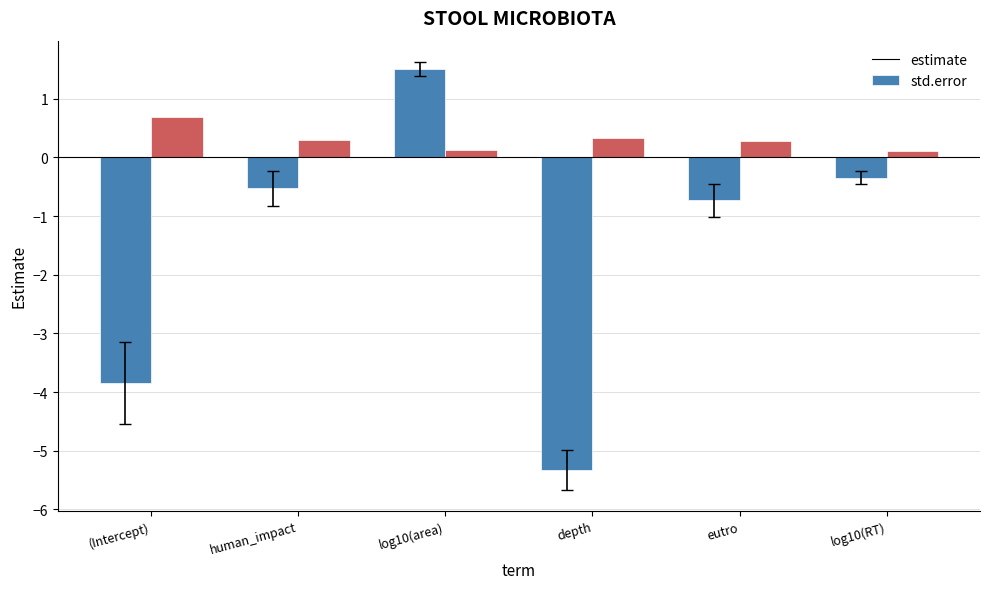

Which category has the lowest value across all series?

depth